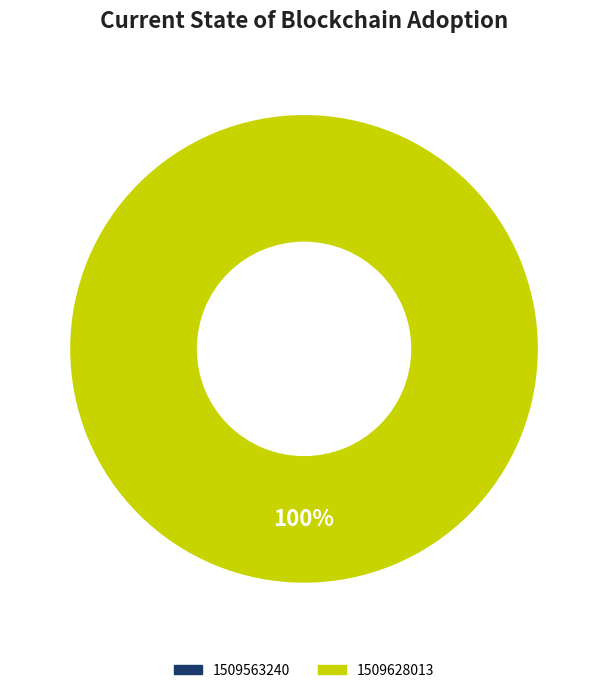

Which slice represents more than half of the pie?

1509628013